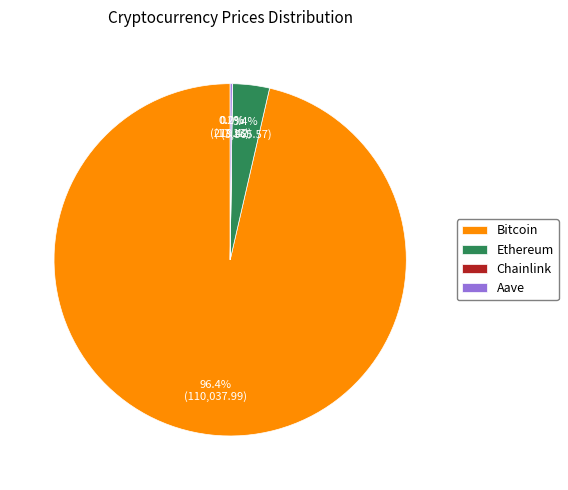

What is the largest slice in the pie chart?

Bitcoin